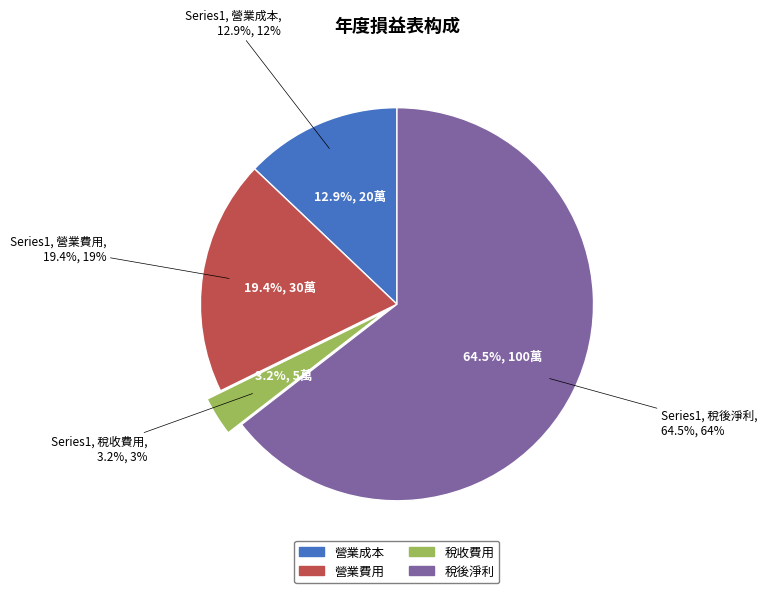

How many slices are in this pie chart?

4